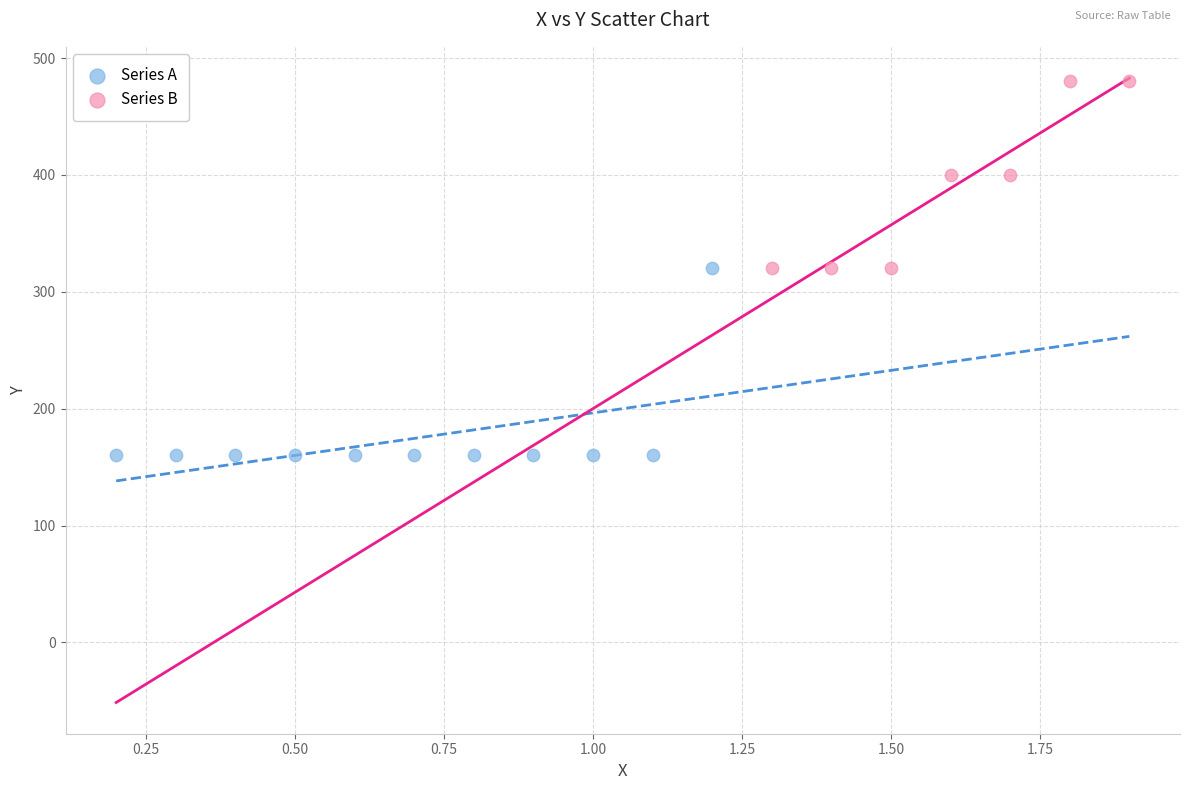

Which series contains the lowest Y value?

Series A